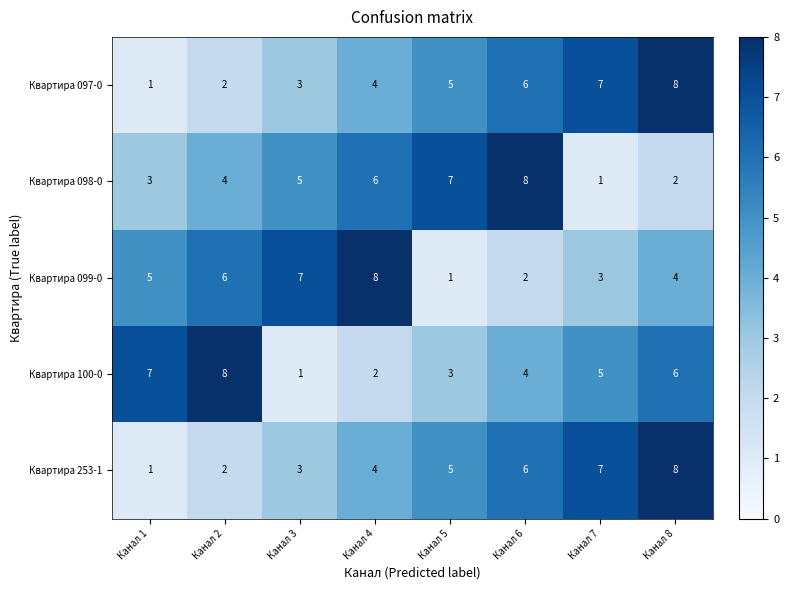

The Квартира 253-1 series shows 3 at Канал 6. True or false?

False